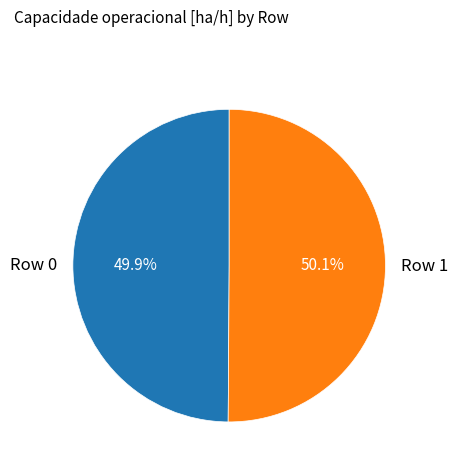

How many segments does this pie chart have?

2